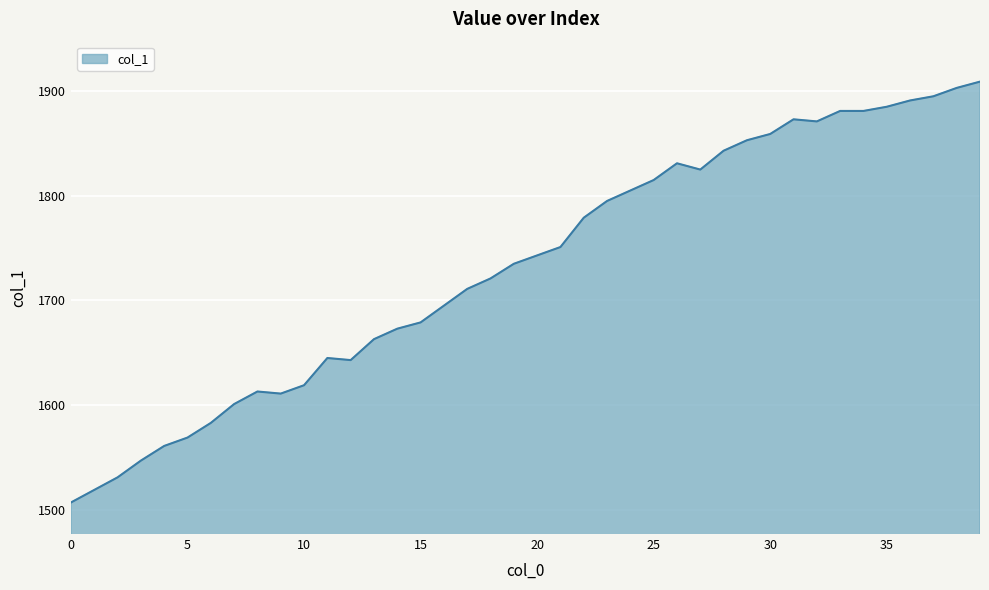

What is the greatest value displayed?

1909